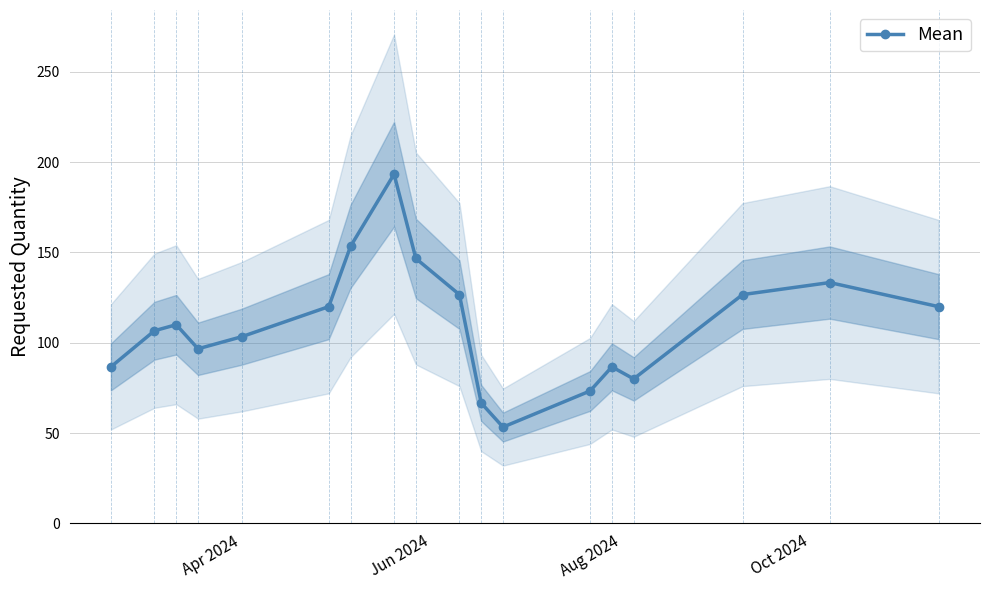

What is the value of the Mean point at the 7th from the left?

153.3